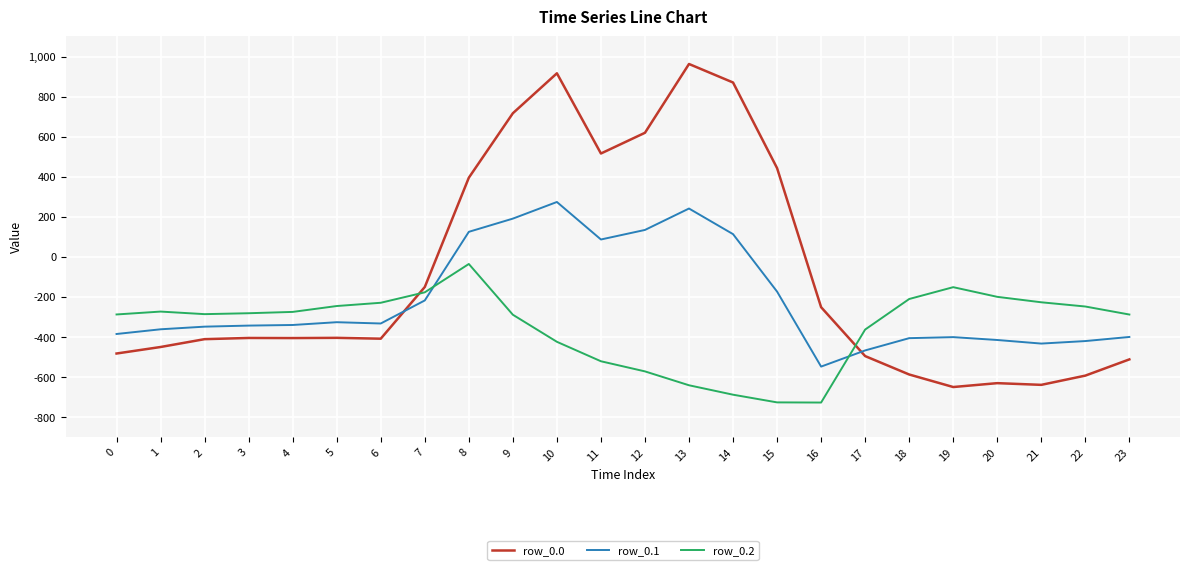

The value of row_0.2 at 0 is -118.7. True or false?

False